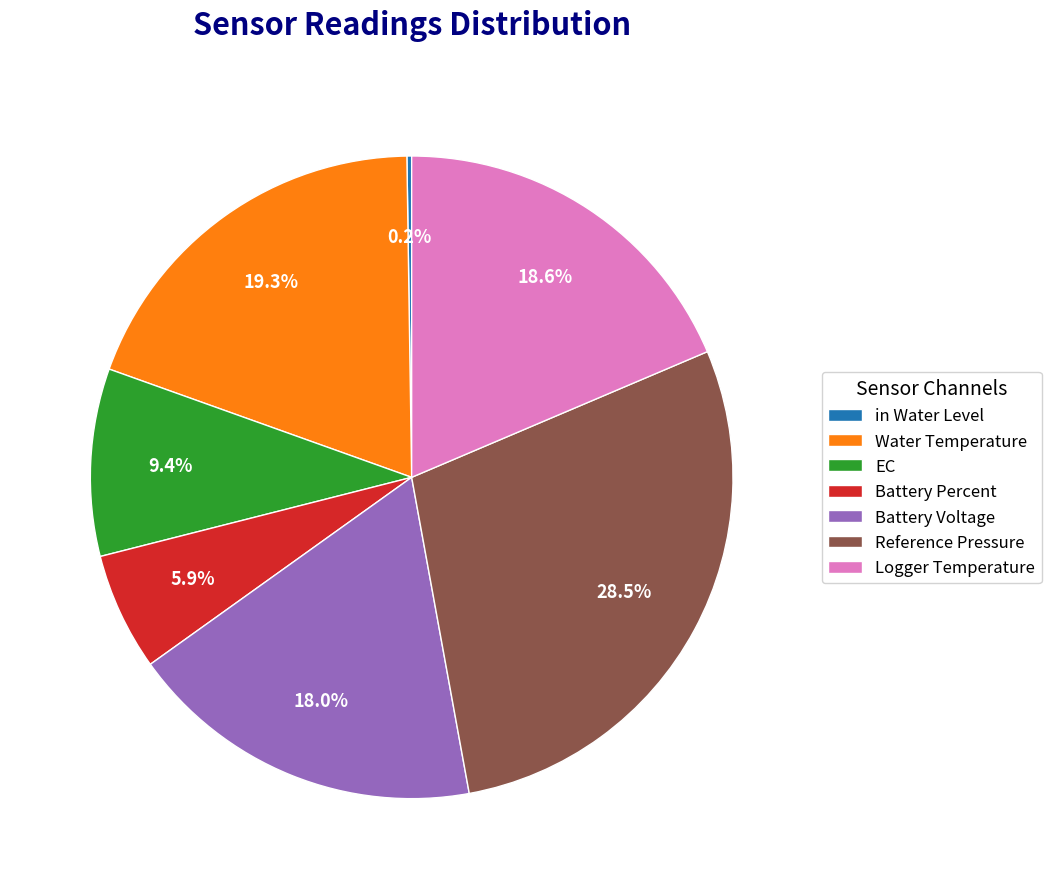

True or false: Logger Temperature accounts for 19% of the total.

True